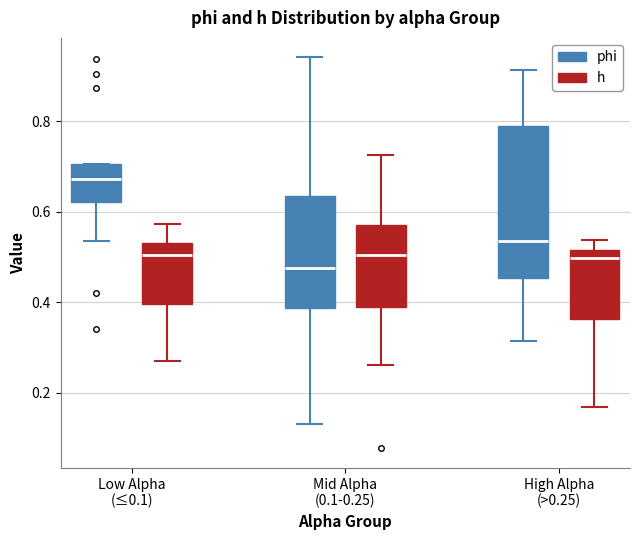

Reading left to right, transcribe this box plot: for each box, give where its median line is, the range the box spans, and where its two whiskers end, as read against the y-axis. The values are not printed on the chart, so give them approximately, as read against the axis.

Low Alpha (≤0.1) (phi): median 0.68, box 0.62 to 0.70, whiskers 0.54 to 0.70
Low Alpha (≤0.1) (h): median 0.50, box 0.40 to 0.54, whiskers 0.28 to 0.58
Mid Alpha (0.1-0.25) (phi): median 0.48, box 0.38 to 0.64, whiskers 0.14 to 0.94
Mid Alpha (0.1-0.25) (h): median 0.50, box 0.38 to 0.58, whiskers 0.26 to 0.72
High Alpha (>0.25) (phi): median 0.54, box 0.46 to 0.80, whiskers 0.32 to 0.92
High Alpha (>0.25) (h): median 0.50, box 0.36 to 0.52, whiskers 0.16 to 0.54